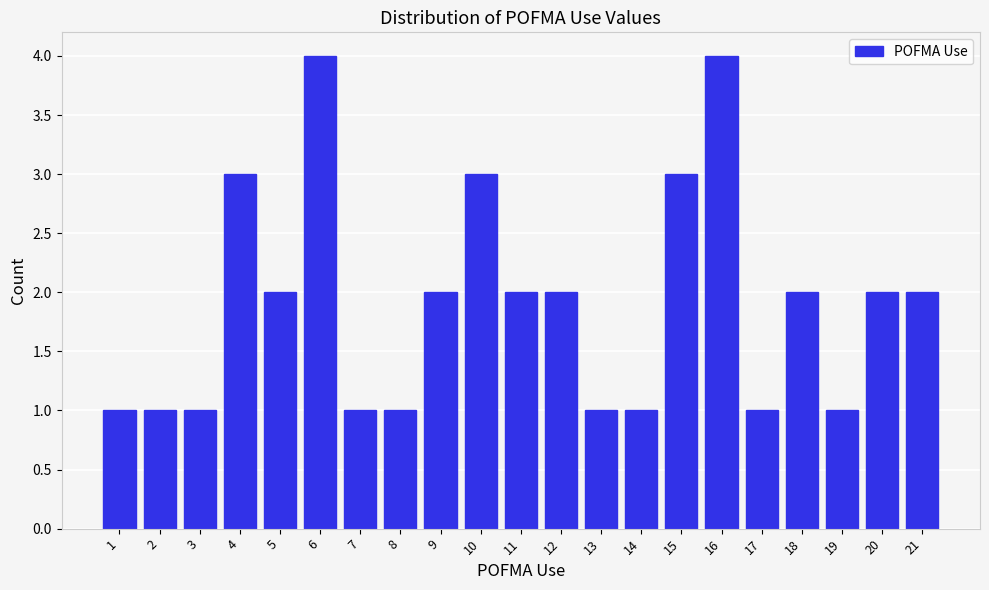

Reading right to left, list all the values displayed in this chart.

2	2	1	2	1	4	3	1	1	2	2	3	2	1	1	4	2	3	1	1	1